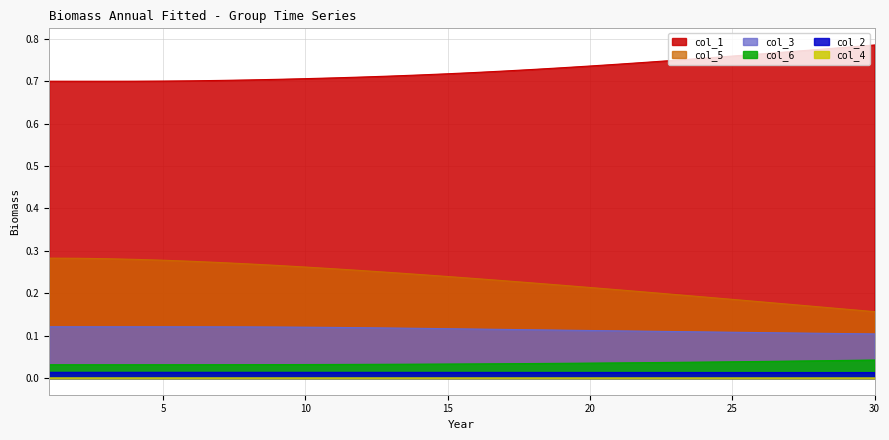

At how many categories does at least one series exceed 0?

30